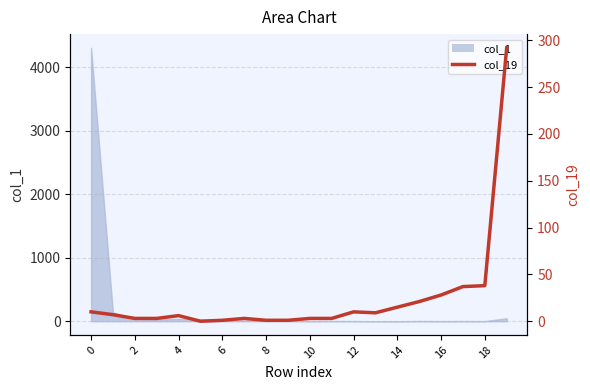

Which has a higher value, 10 or 17?

17